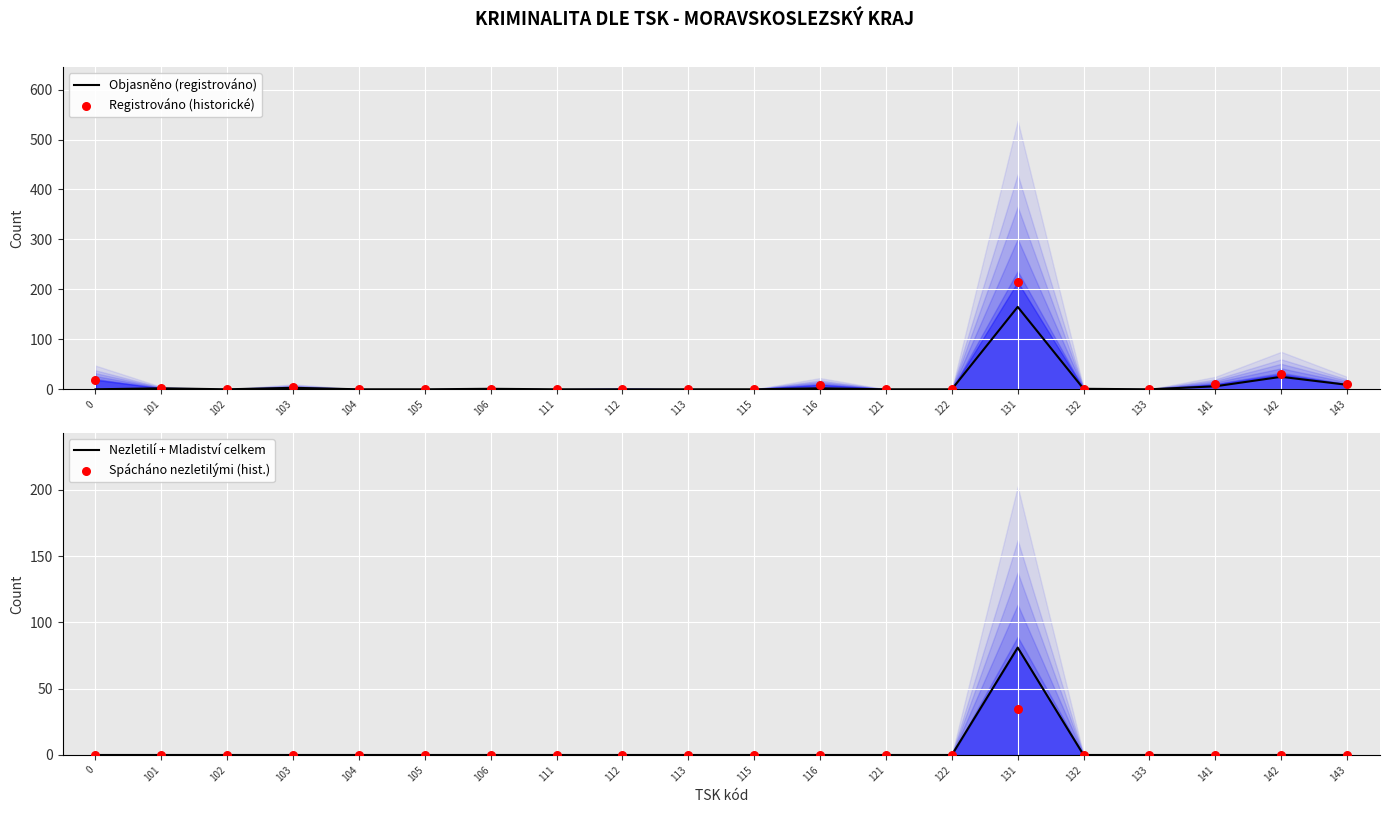

At how many categories does at least one series exceed 13?

3